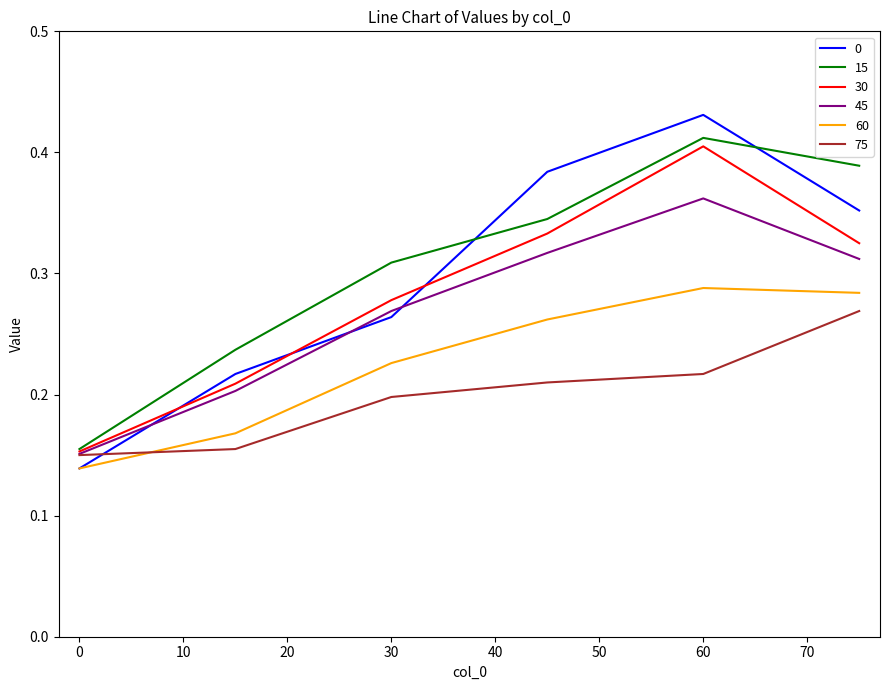

True or false: 15 and 60 cross at least once.

False